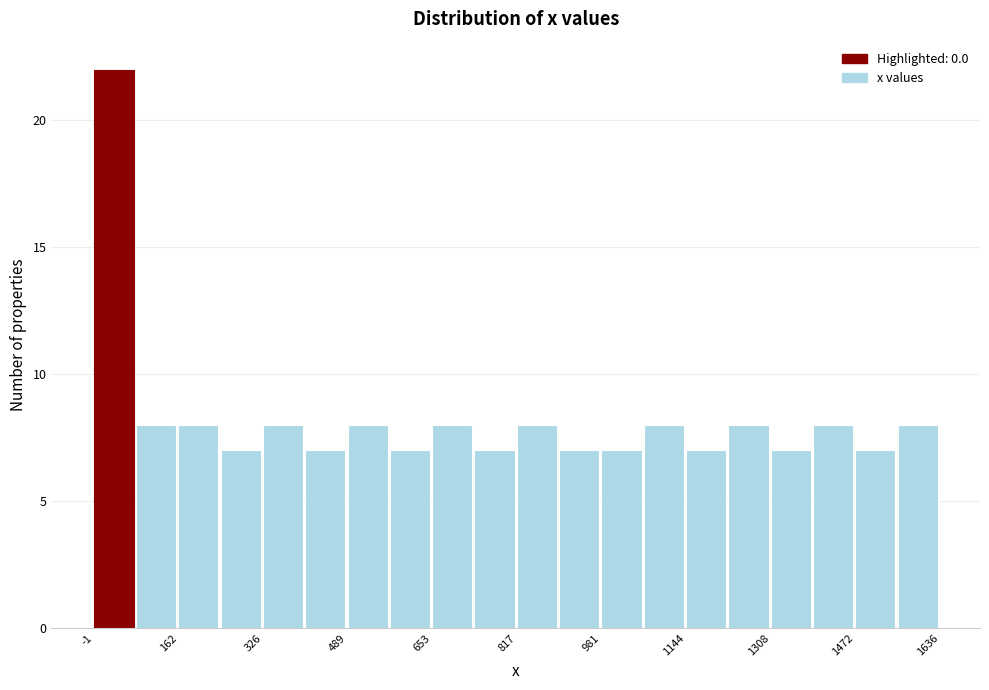

Reading left to right, transcribe this chart: for each bar, give the range it covers on the x-axis and its height. Neither the bar edges nor the heights are printed on the chart, so give them approximately, as read against the axes.

0 to 80: 22
80 to 160: 8
160 to 240: 8
240 to 320: 7
320 to 400: 8
400 to 480: 7
480 to 580: 8
580 to 660: 7
660 to 740: 8
740 to 820: 7
820 to 900: 8
900 to 980: 7
980 to 1060: 7
1060 to 1140: 8
1140 to 1220: 7
1220 to 1300: 8
1300 to 1400: 7
1400 to 1480: 8
1480 to 1560: 7
1560 to 1640: 8